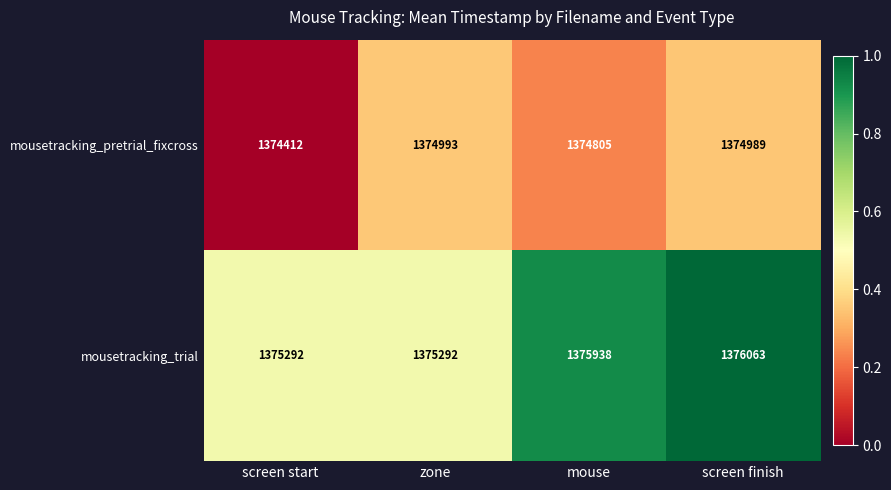

Reading left to right, transcribe all the data shown in this chart.

mousetracking_pretrial_fixcross: 1374412	1374993	1374805	1374989
mousetracking_trial: 1375292	1375292	1375938	1376063